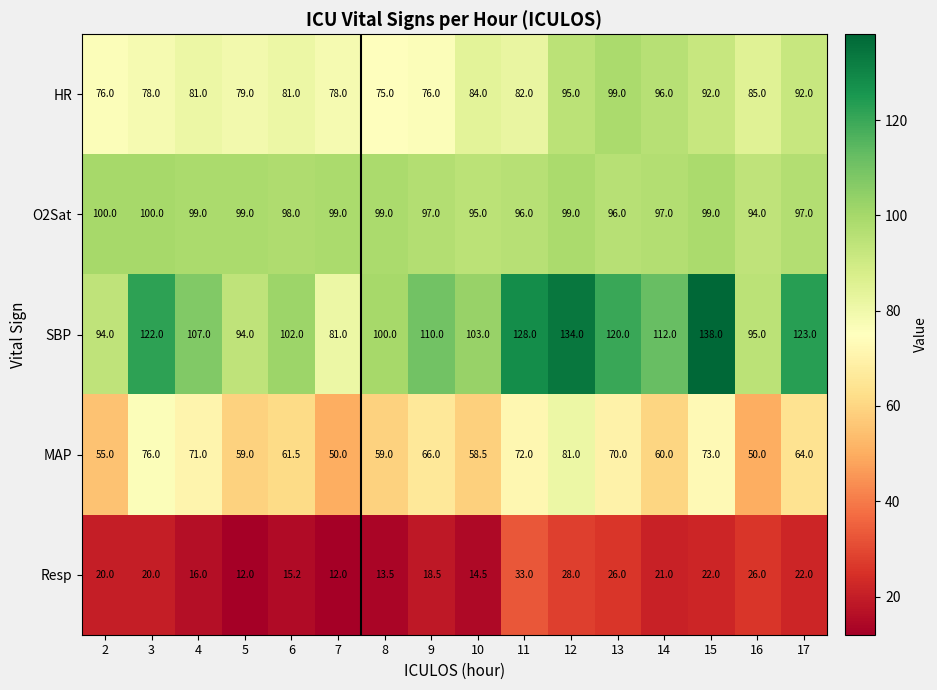

At 13, list the series in order from smallest to largest.

Resp, MAP, O2Sat, HR, SBP